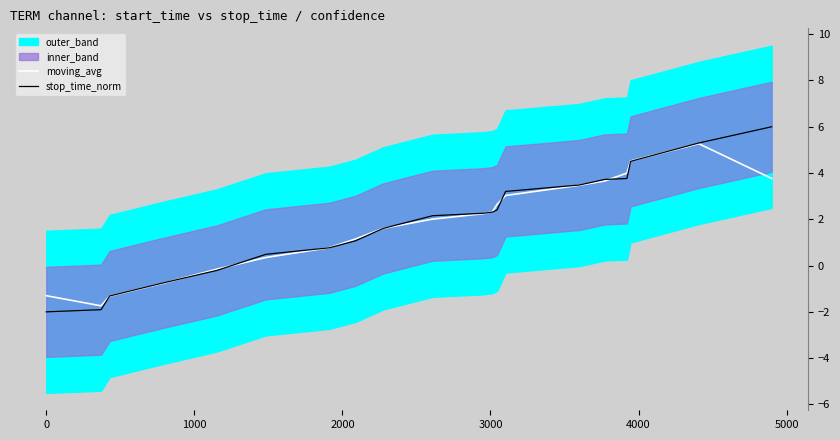

What is the minimum value for stop_time_norm?

-2.0